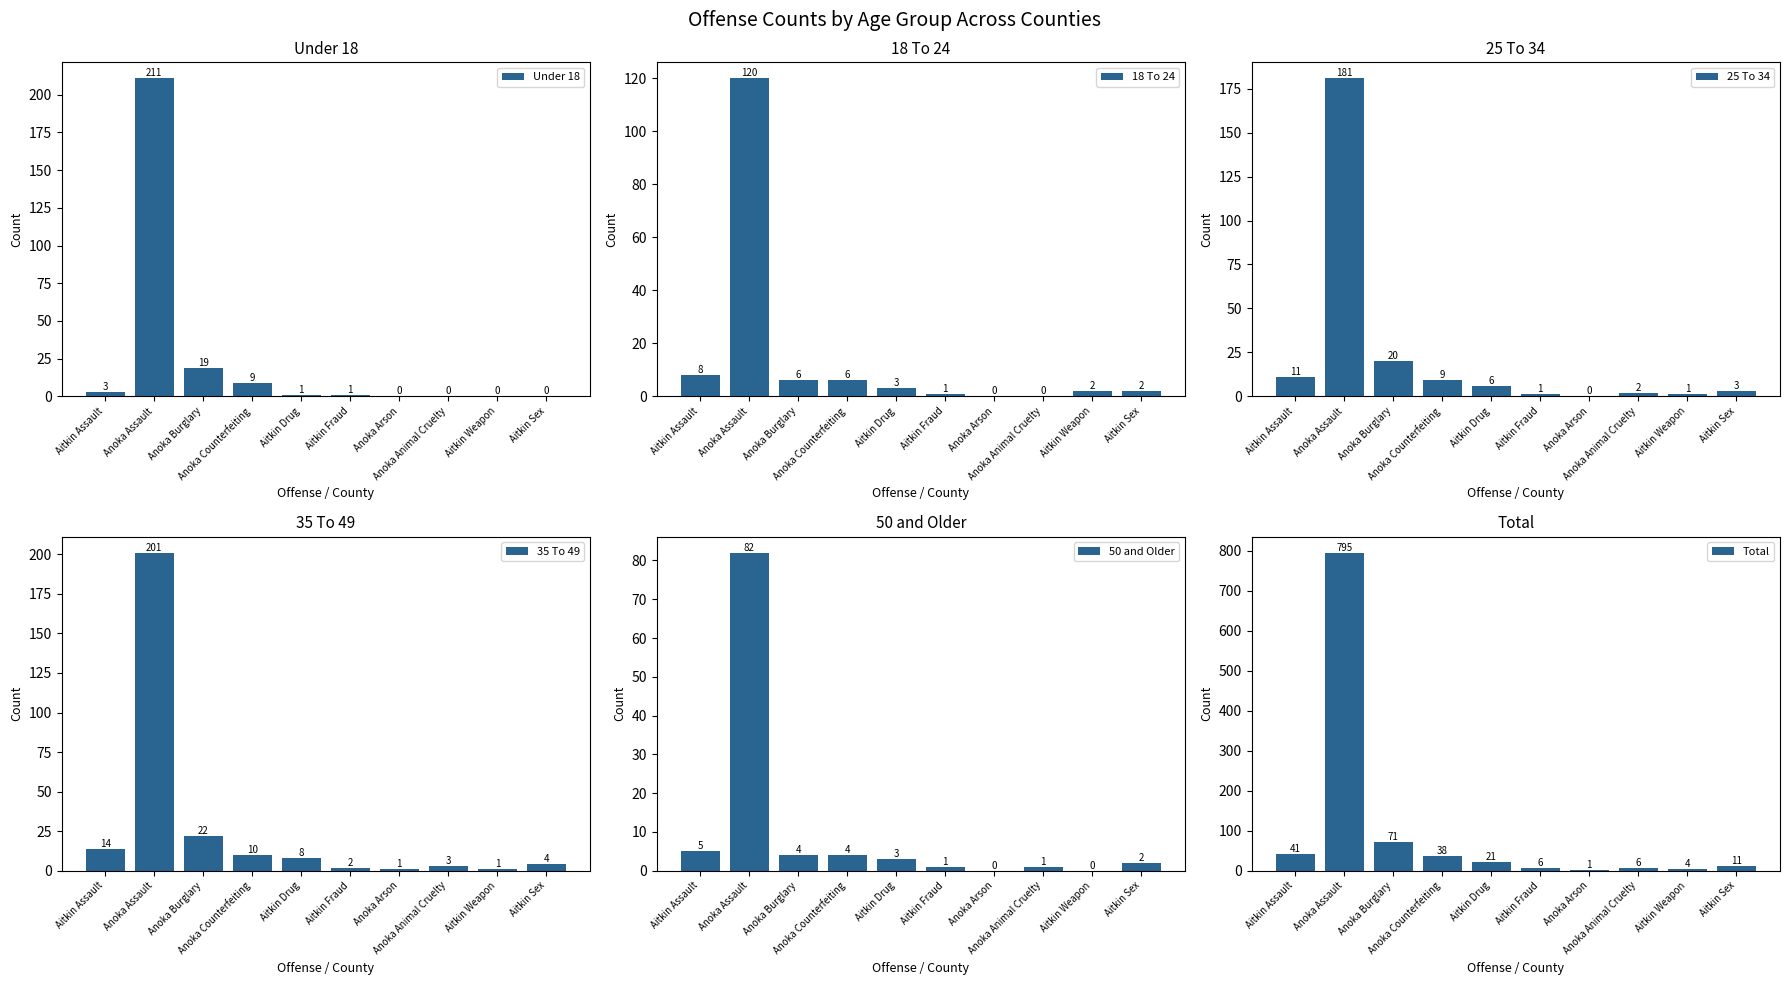

Rank the series at Aitkin Sex from highest to lowest value.

Total, 35 To 49, 25 To 34, 18 To 24, 50 and Older, Under 18